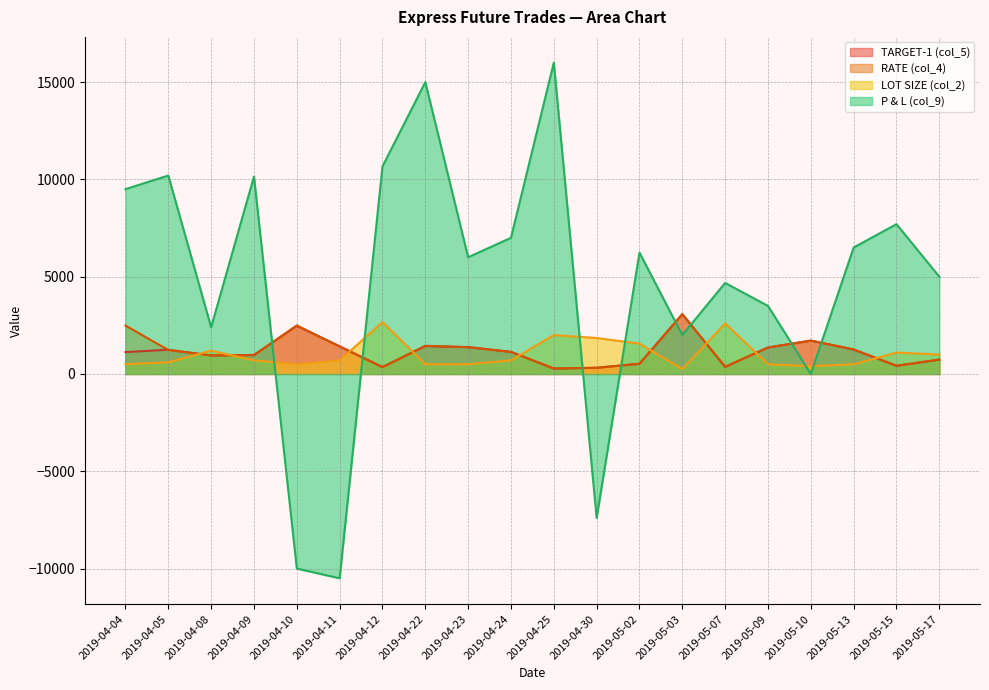

What is the value of the RATE (col_4) point at the 7th from the left?

351.5